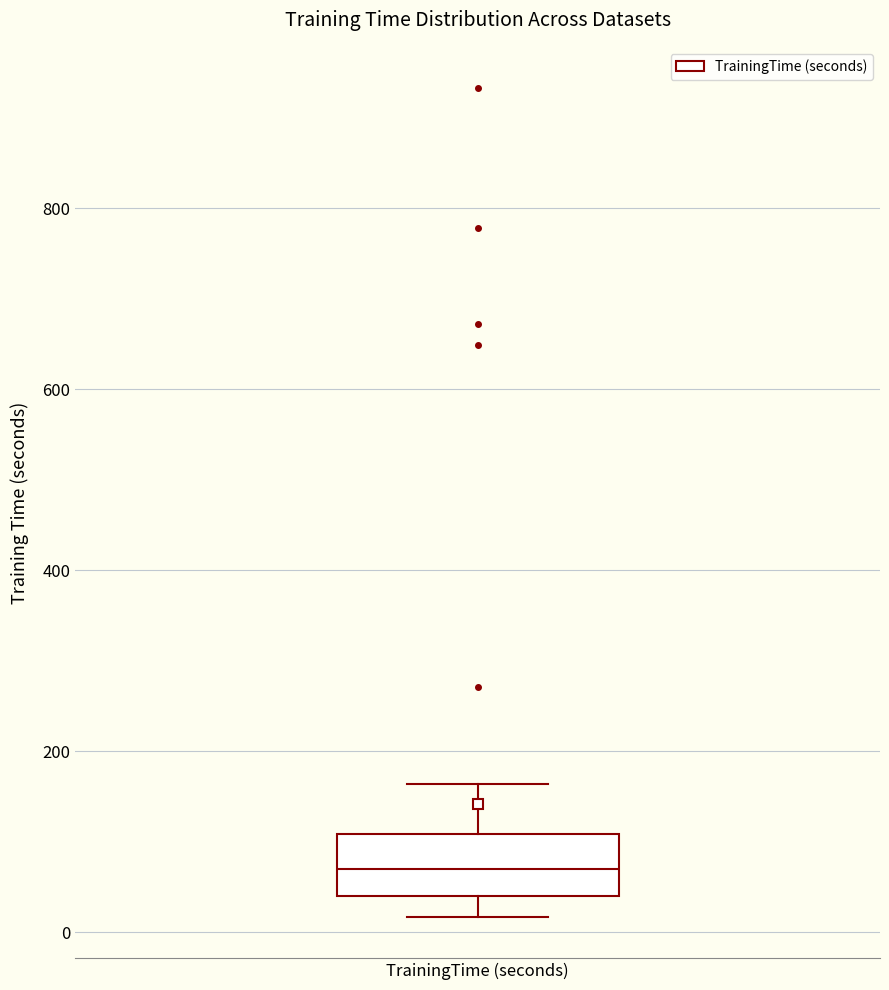

Read this box plot against the y-axis: the position of the median line, the range covered by the box, and the ends of both whiskers. The values are not printed on the chart, so give them approximately, as read against the axis.

median 60, box 40 to 100, whiskers 20 to 160